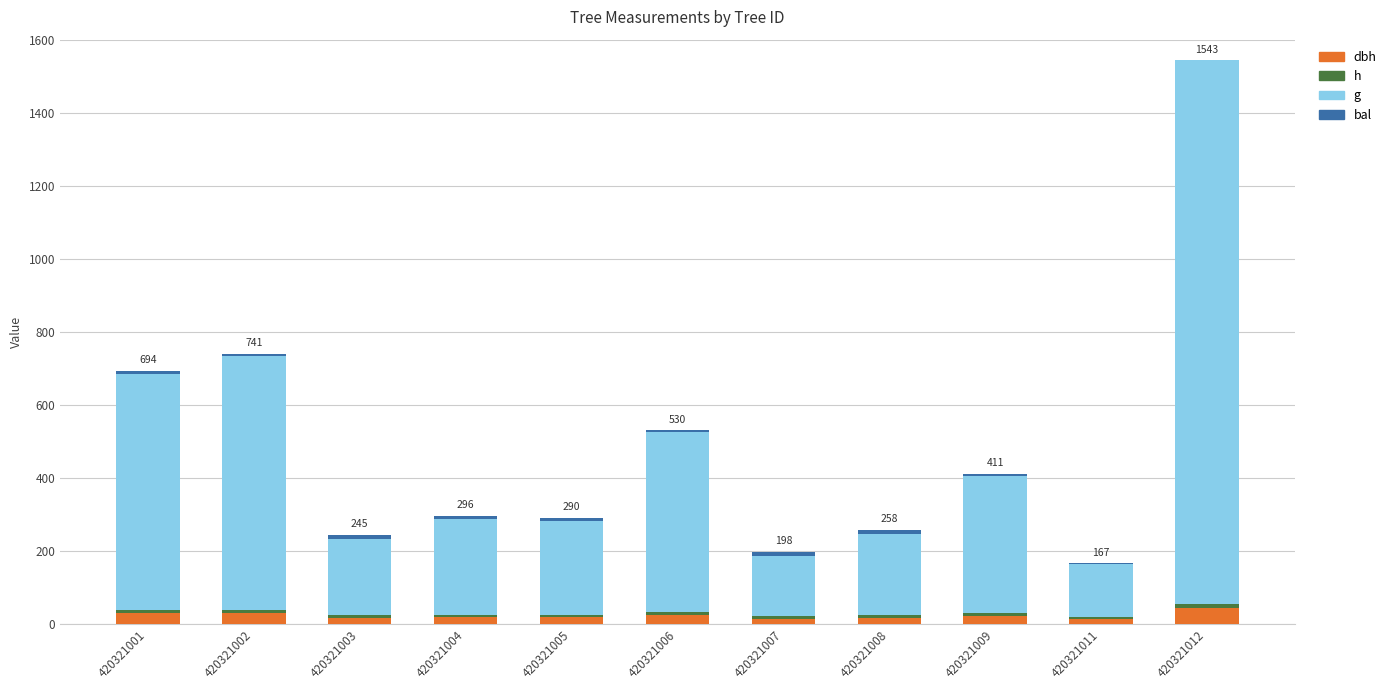

At how many categories does at least one series exceed 1181?

1